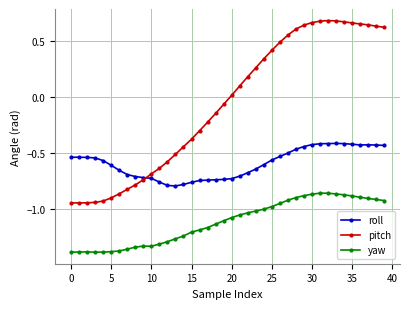

List the series in order of their peak value, highest first.

pitch, roll, yaw